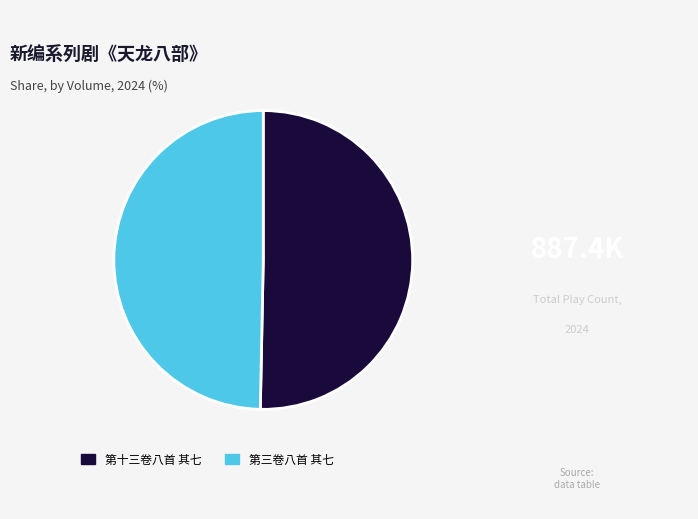

Does any single category account for the majority?

Yes